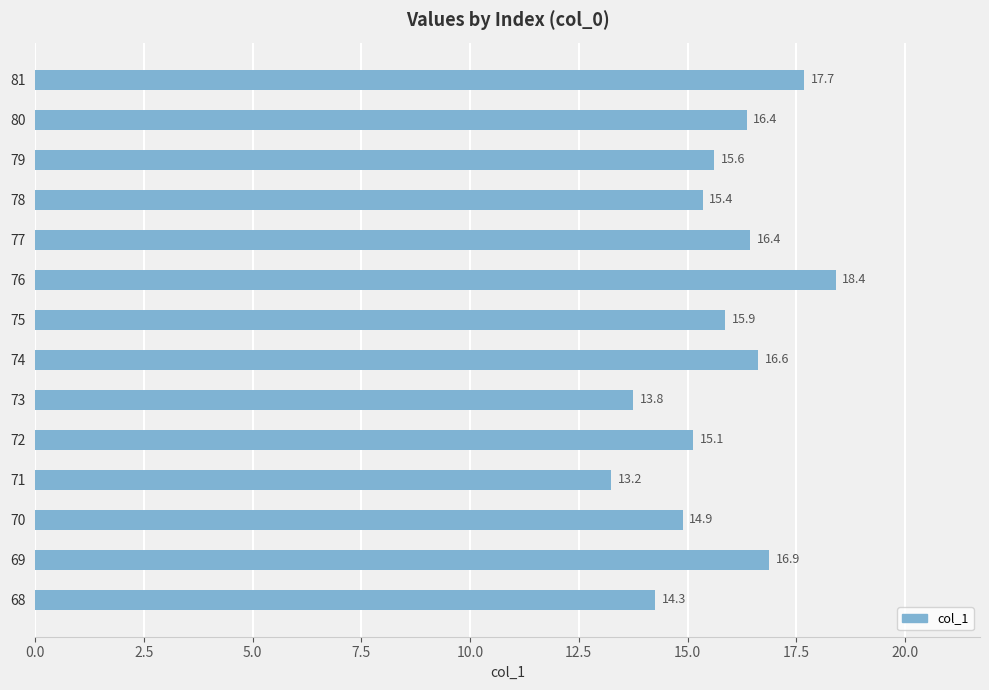

Which label corresponds to the smallest value in the chart?

71